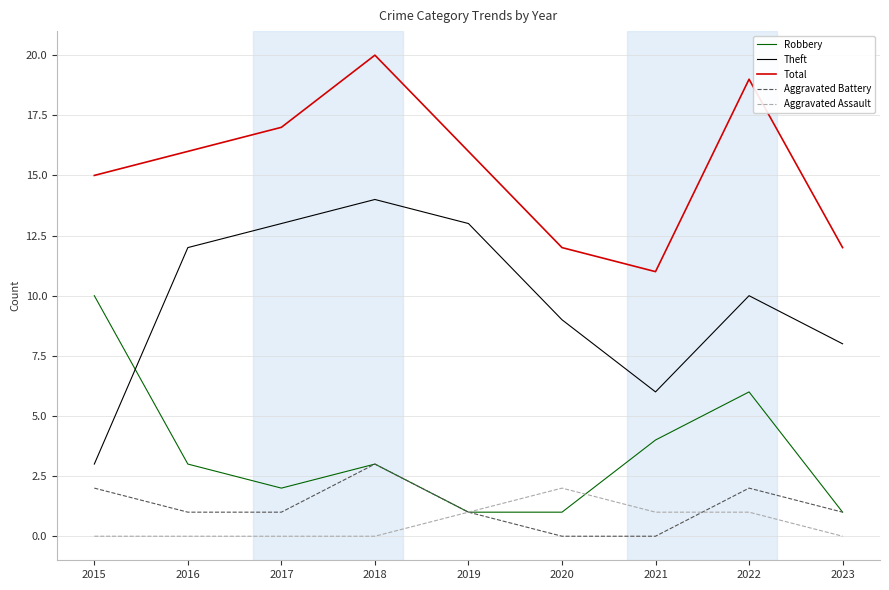

What is the total value across all series at 2016?

32